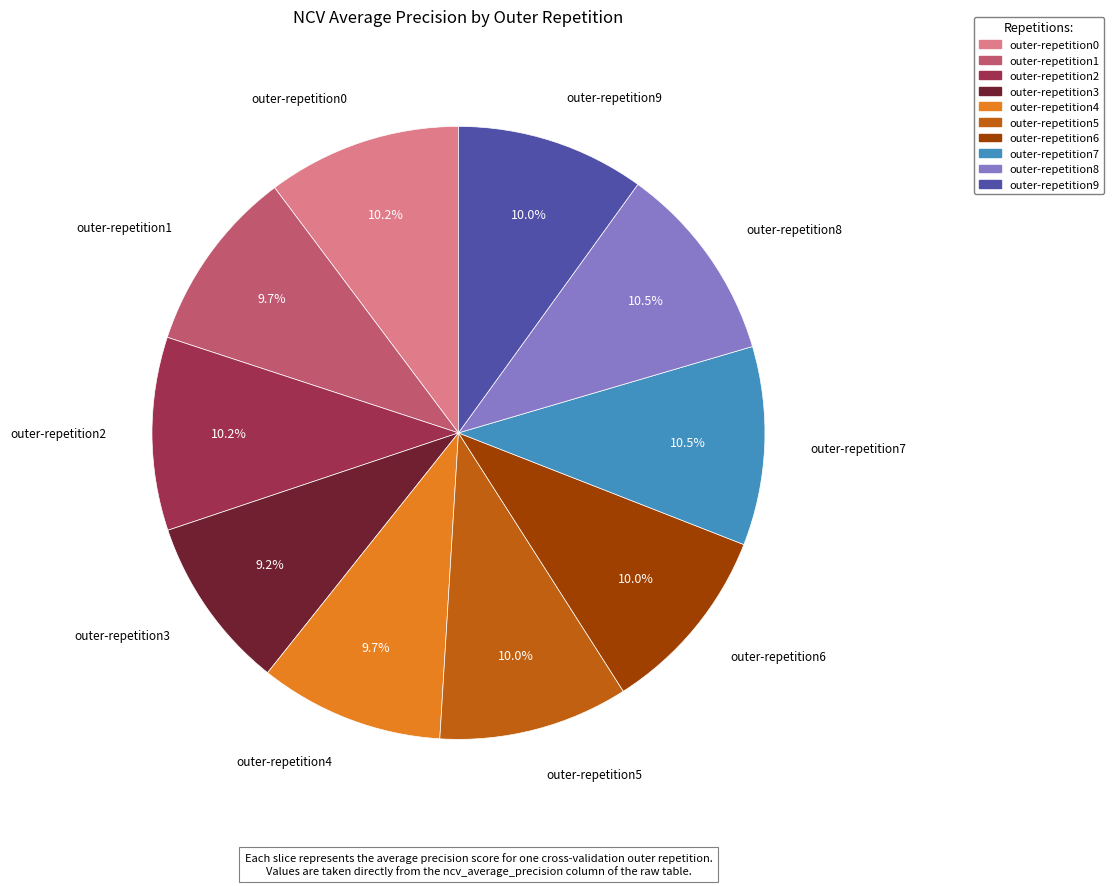

To the nearest percent, what percentage of the pie is outer-repetition1?

10%